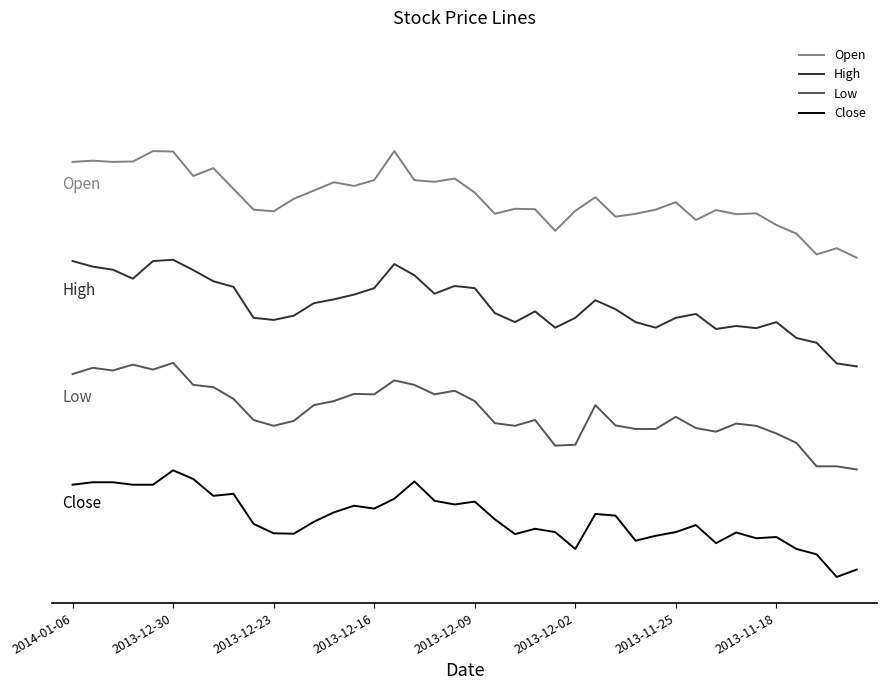

Does the chart display data point markers on the line(s)?

No